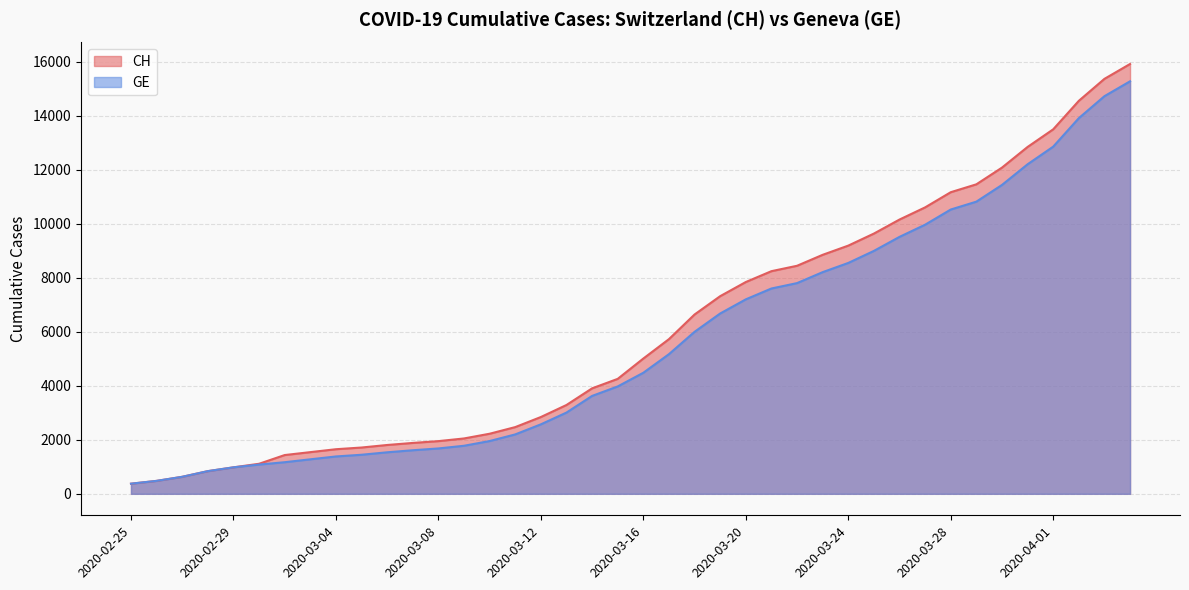

What is the label of the 31st point from the right?

2020-03-05